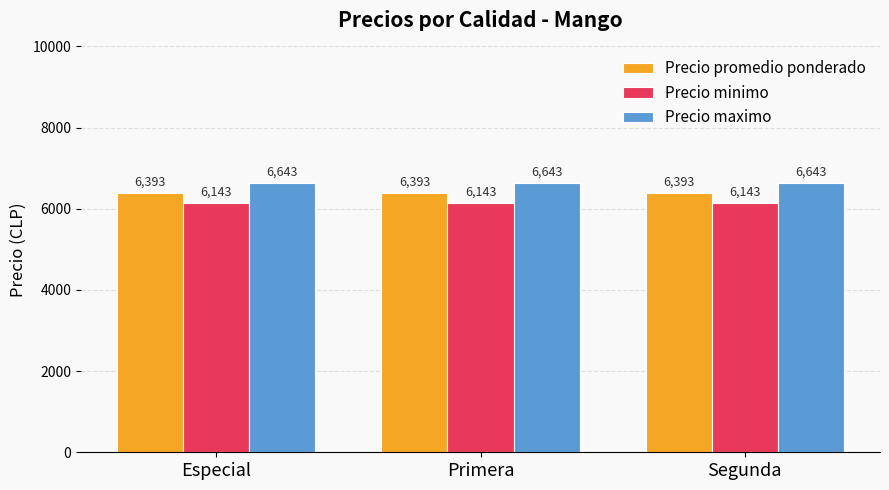

What is the minimum value shown in the chart?

6142.9